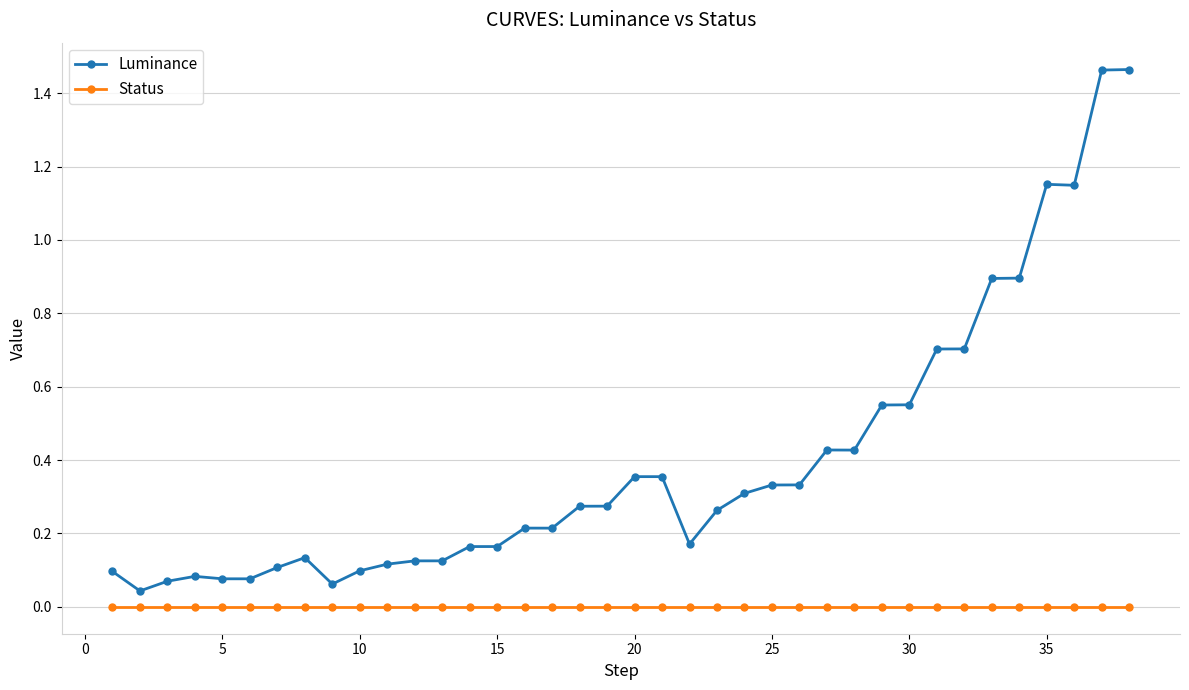

Rank the series by their average value, from lowest to highest.

Status, Luminance